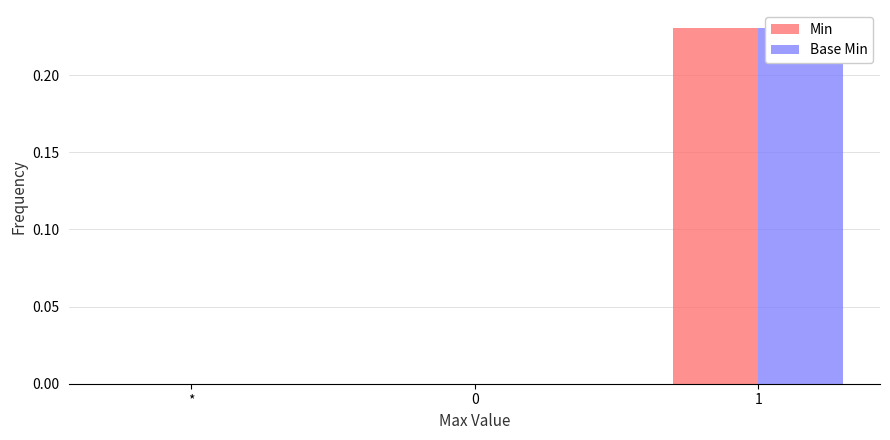

Between * and 0, which is larger?

*